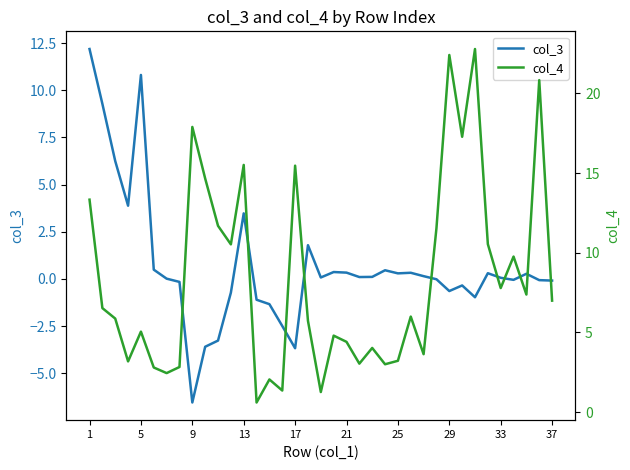

What is the difference between the maximum and minimum values in the col_3 series?

18.7